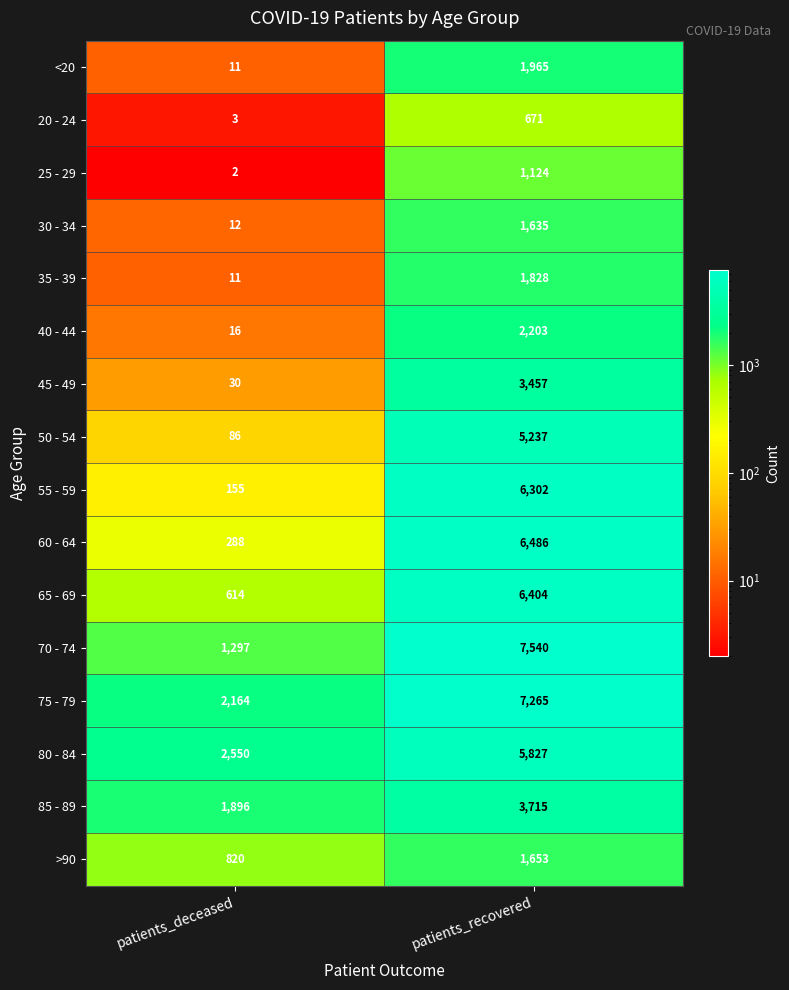

At which category is the sum across all series the highest?

patients_recovered